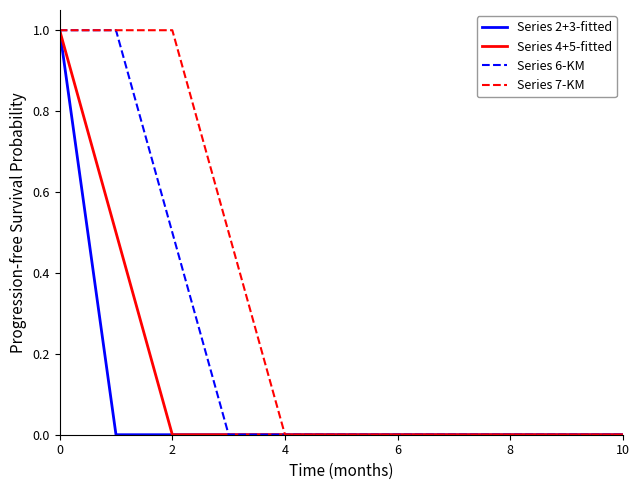

What is the greatest value displayed?

1.0